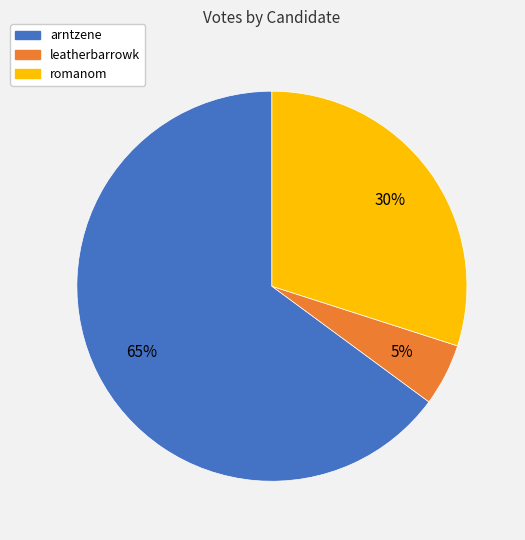

Between arntzene and romanom, which is larger?

arntzene